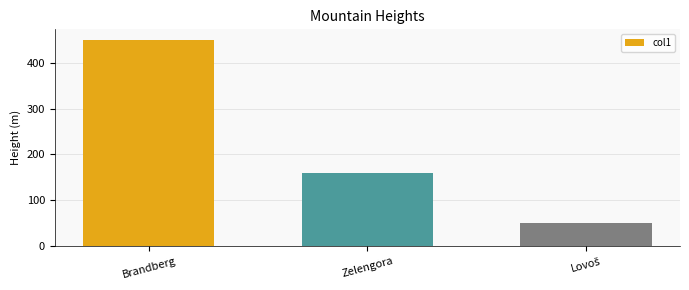

True or false: the data shows 450.0 at Brandberg.

True